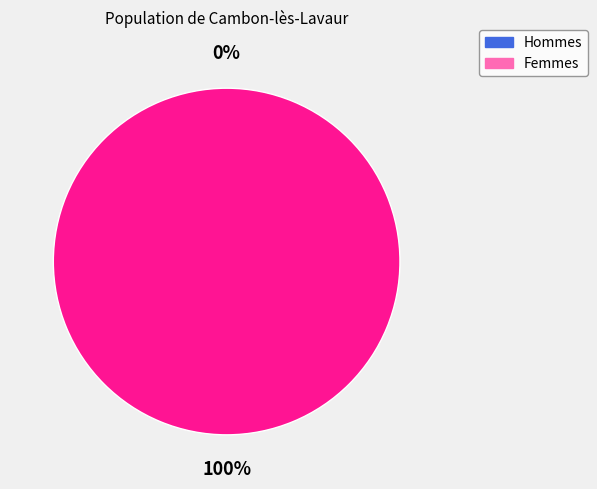

How many slices are in this pie chart?

2